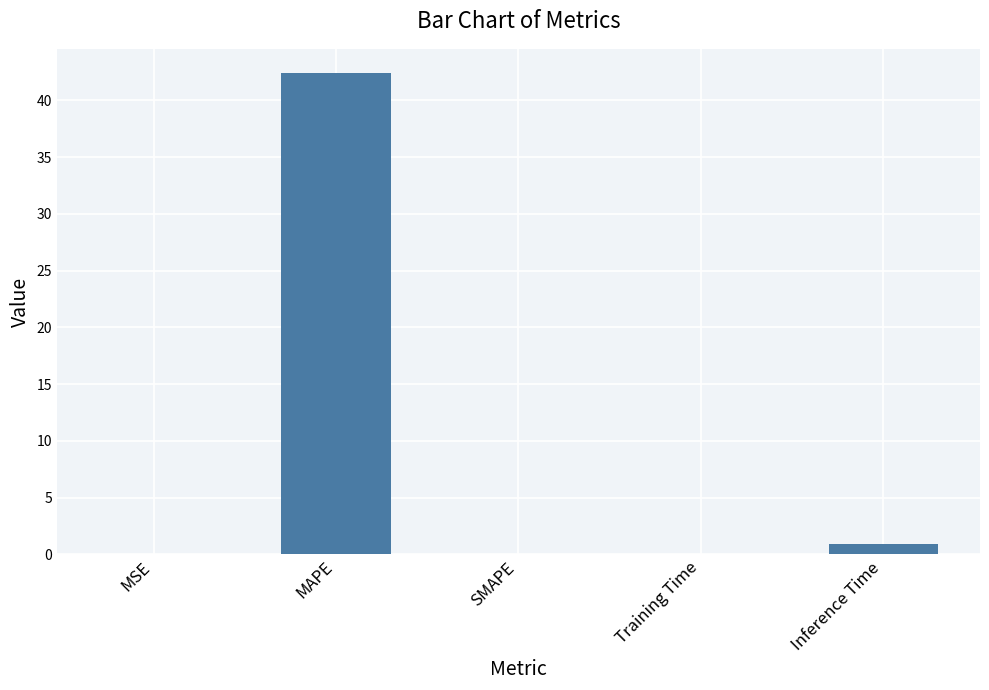

What is the change in value from Training Time to Inference Time?

+0.9